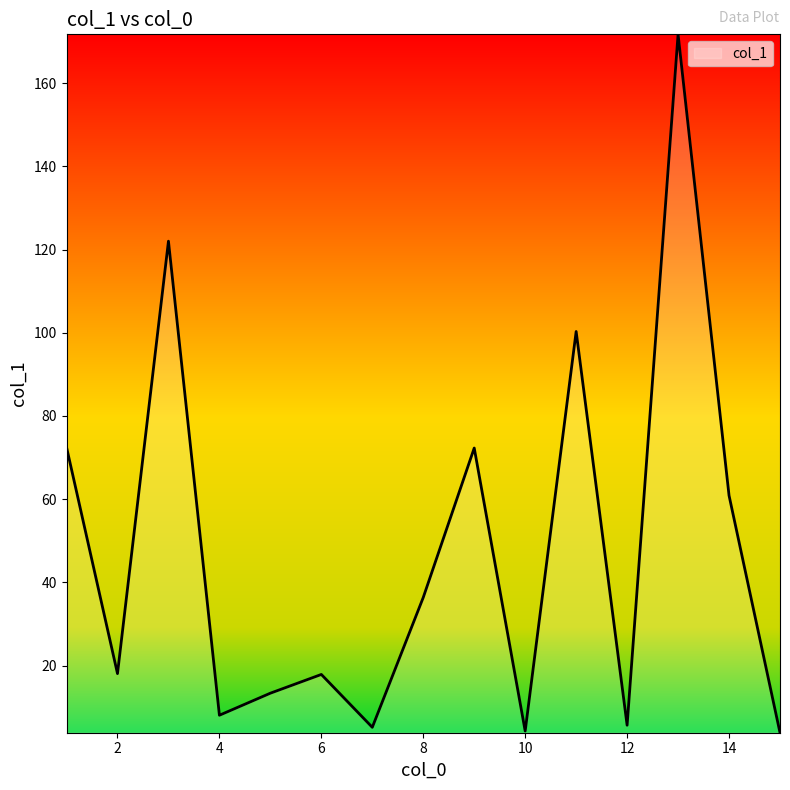

What is the smallest value displayed?

3.9